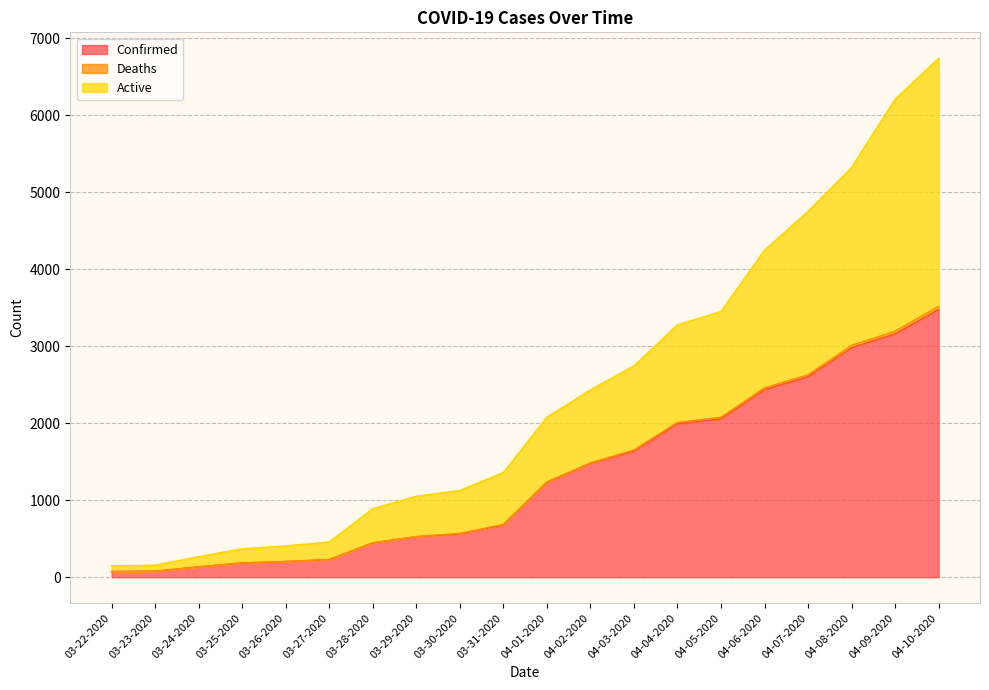

Which category has the highest value in the Deaths series?

04-10-2020